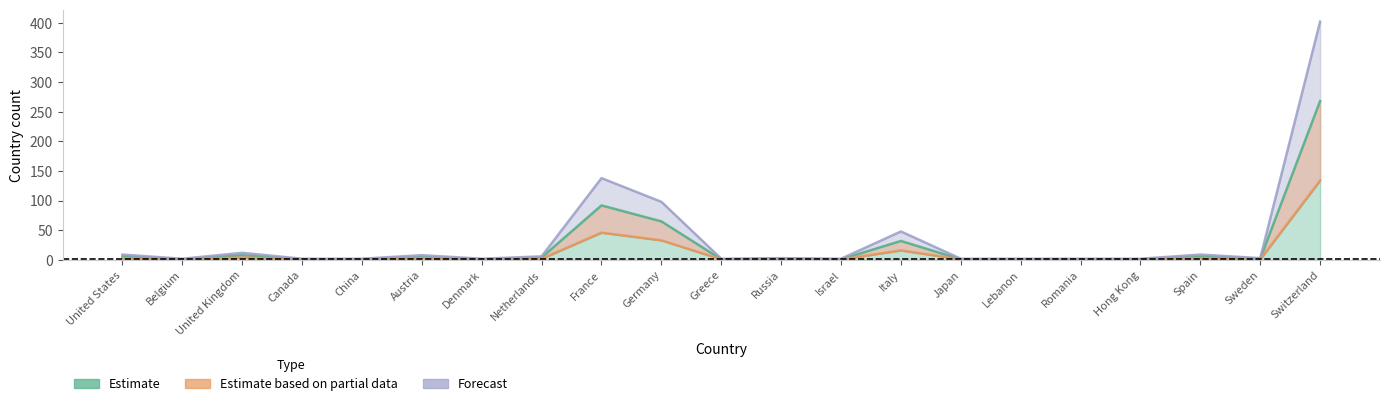

What is the difference between the Estimate based on partial data values at Denmark and Switzerland?

133